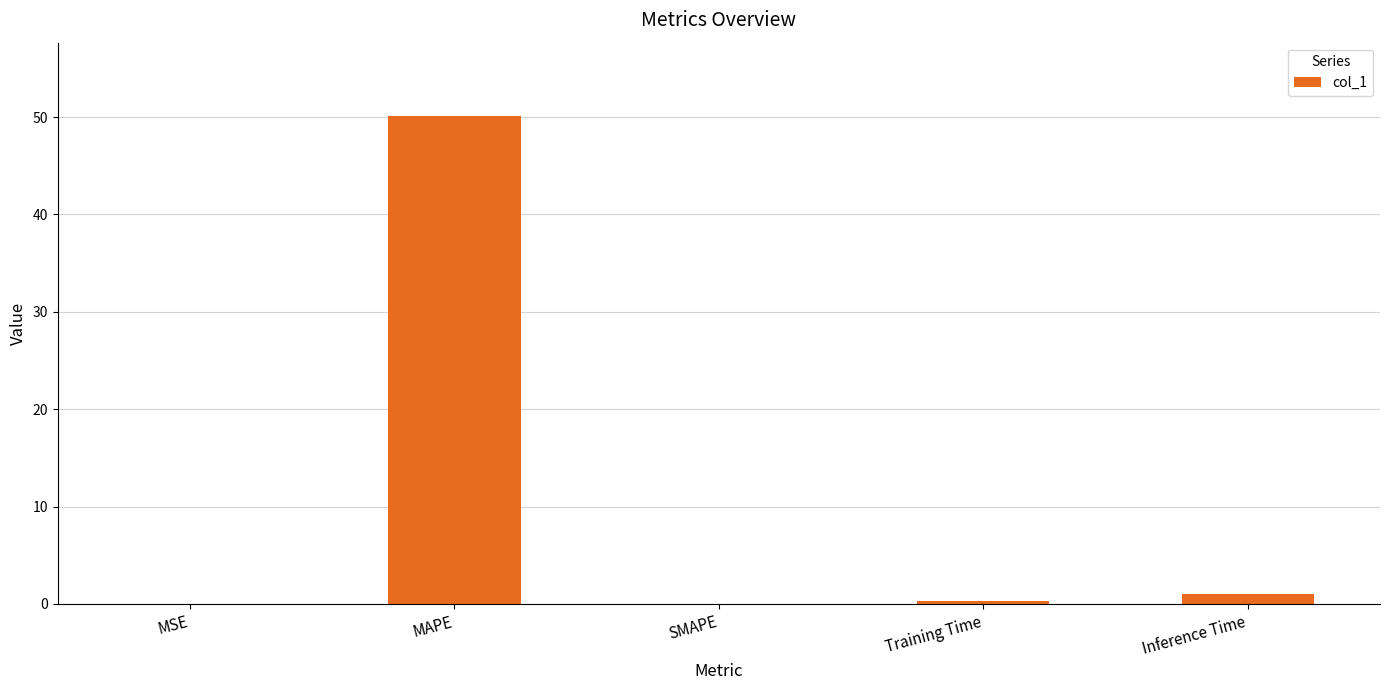

True or false: the data shows 85.0 at MAPE.

False